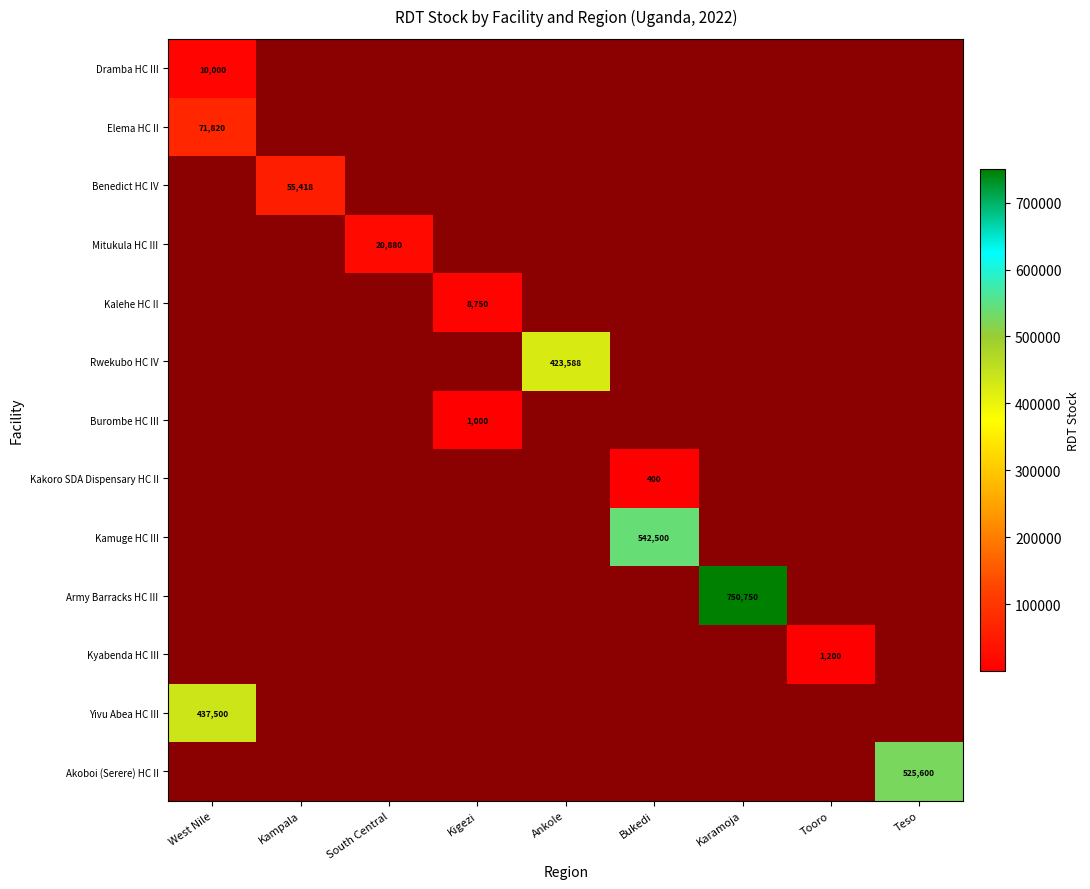

At which category does the chart reach its minimum across all series?

Bukedi